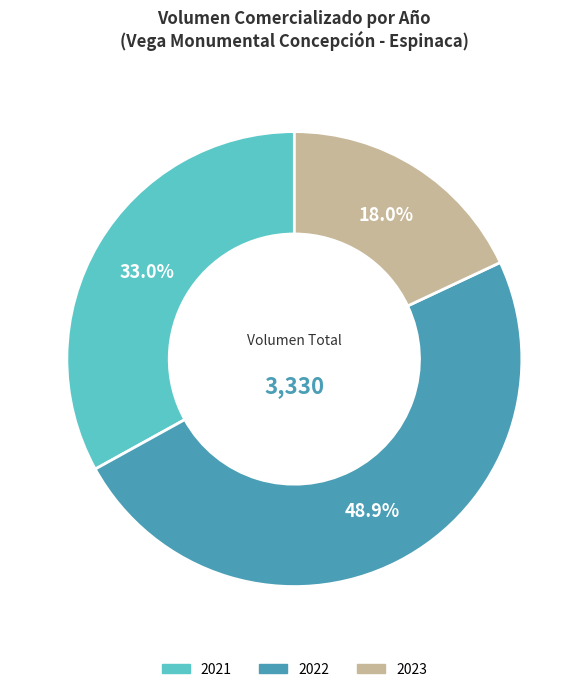

Is there any slice that represents more than half of the pie?

No